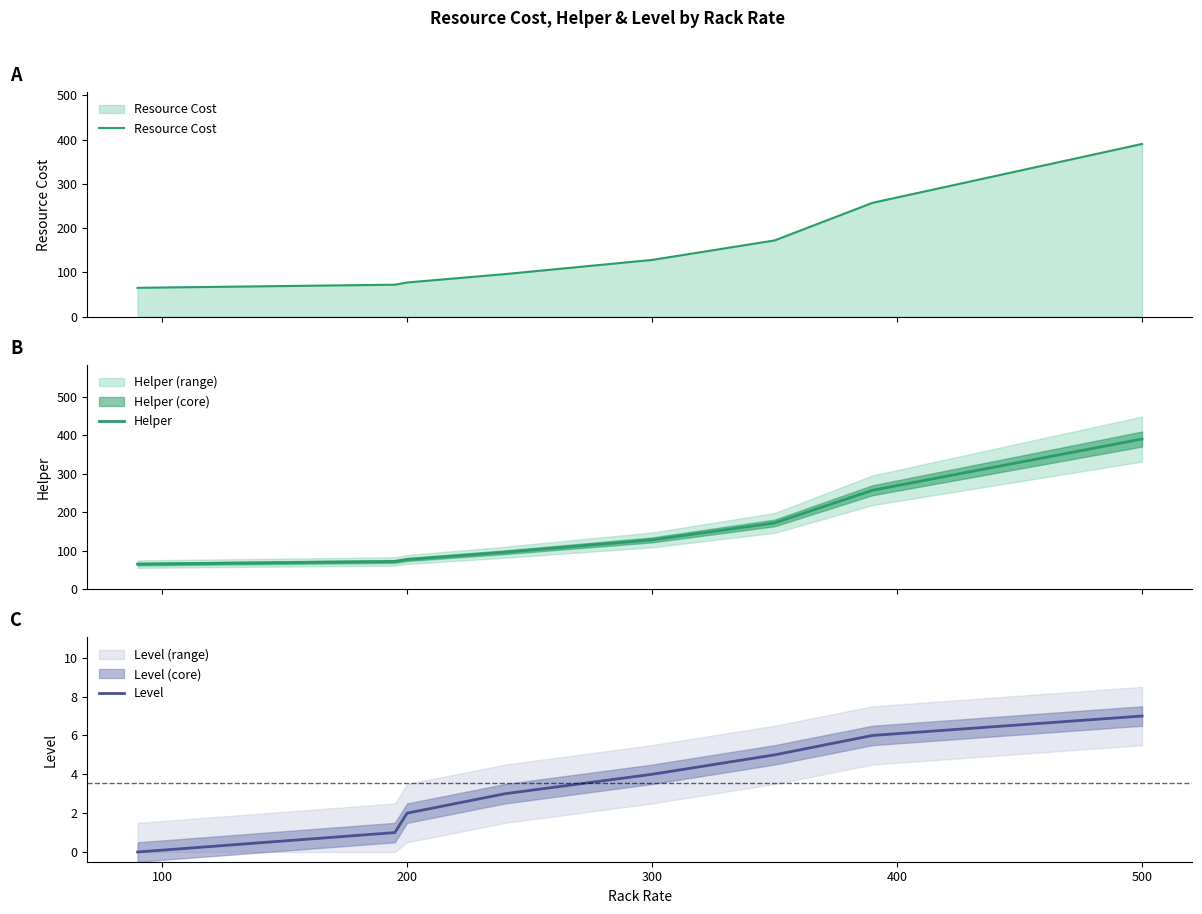

Reading left to right, list all the values displayed in this chart.

Resource Cost: 65	72	77	77	77	77	77	77	96	96	96	96	96	96	96	96	96	128	128	128	172	172	172	172	172	172	172	257	257	390
Helper: 65	72	77	77	77	77	77	77	96	96	96	96	96	96	96	96	96	128	128	128	172	172	172	172	172	172	172	257	257	390
Level: 0	1	2	2	2	2	2	2	3	3	3	3	3	3	3	3	3	4	4	4	5	5	5	5	5	5	5	6	6	7